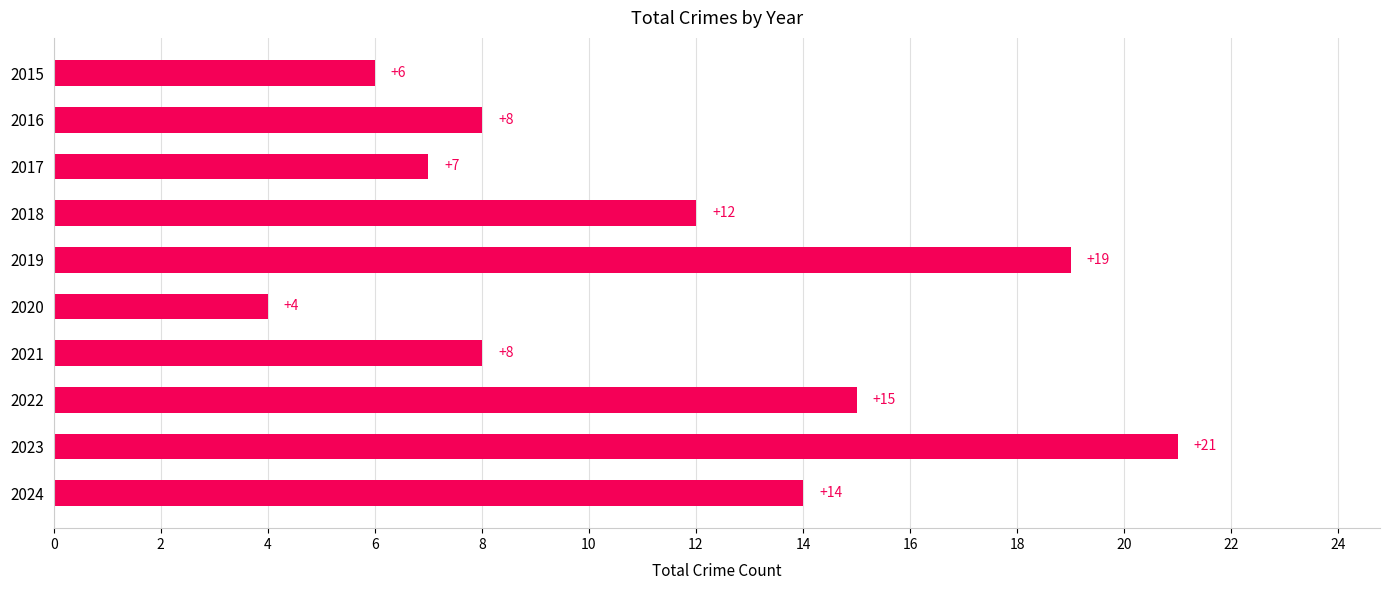

What is the change in value from 2019 to 2016?

-11